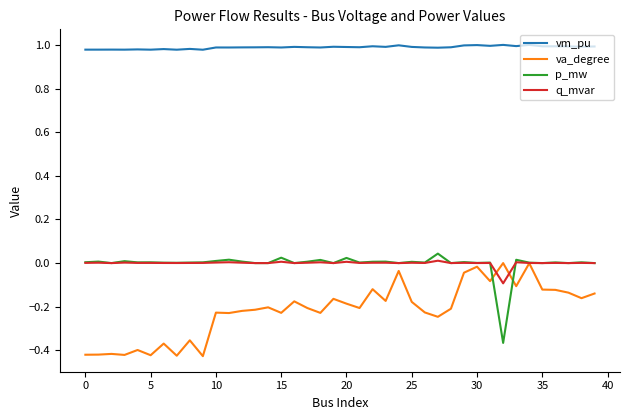

True or false: vm_pu and q_mvar intersect in this chart.

False